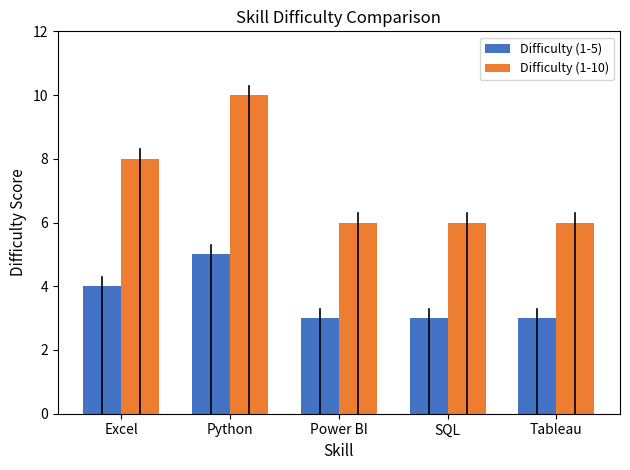

At which category is the sum across all series the highest?

Python